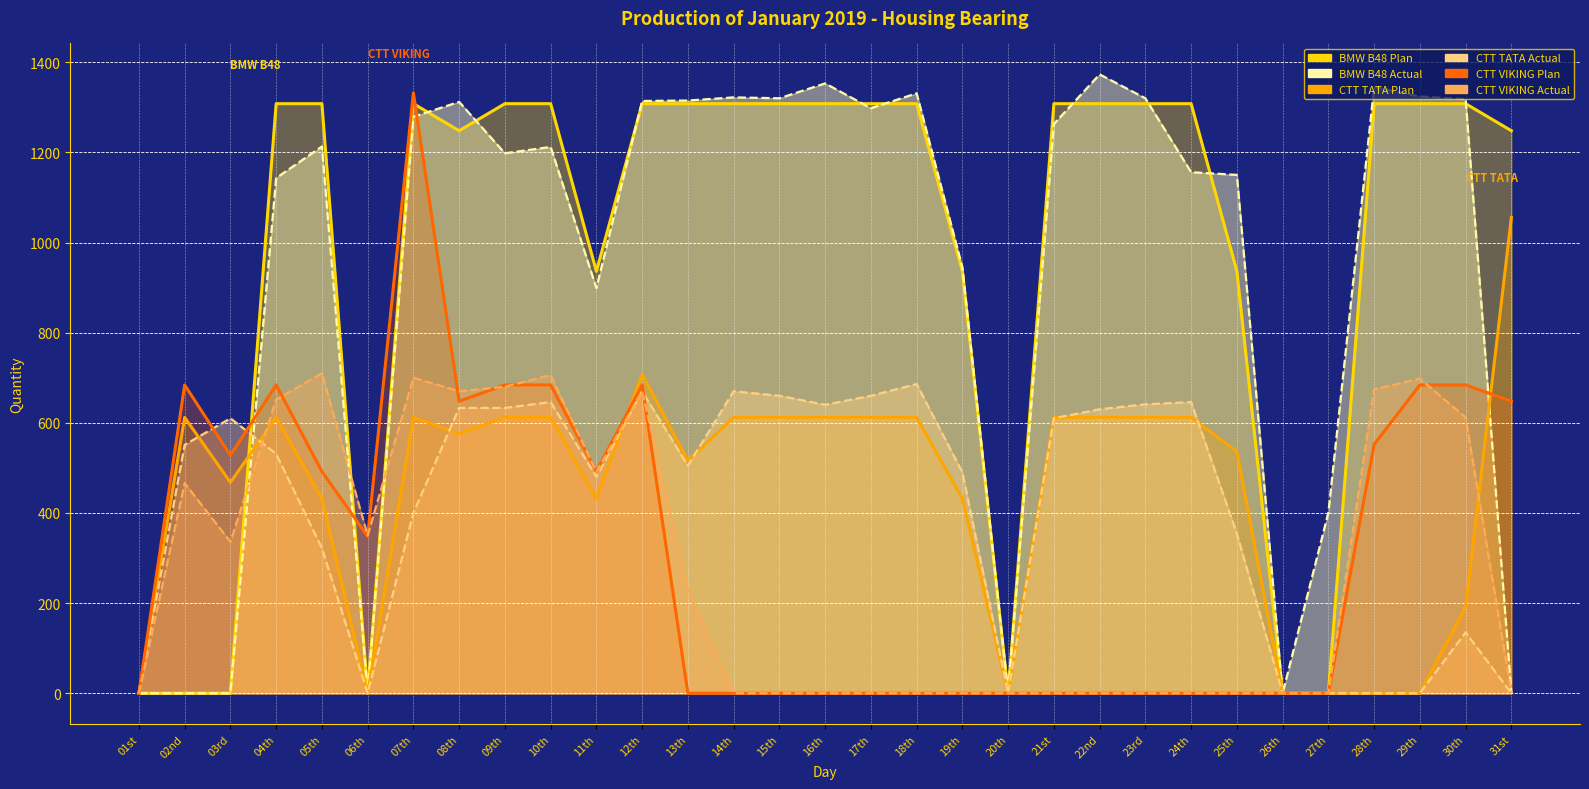

True or false: CTT VIKING Actual and CTT TATA Plan cross at least once.

True